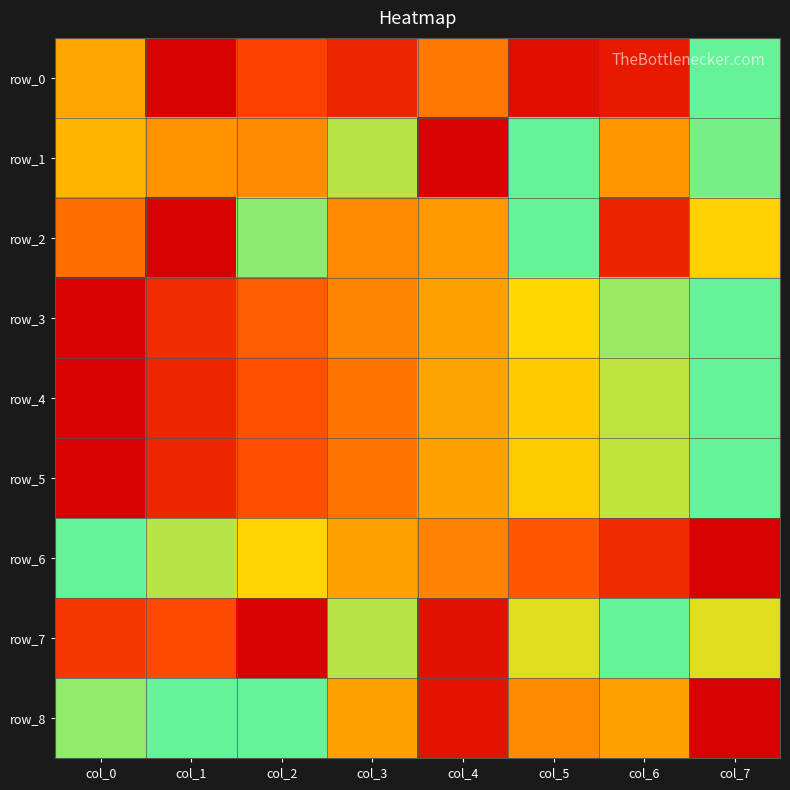

Reading right to left, list all the values displayed in this chart.

row_0: col_7=1.0	col_6=0.1	col_5=0.1	col_4=0.4	col_3=0.1	col_2=0.2	col_1=0.0	col_0=0.6
row_1: col_7=1.0	col_6=0.5	col_5=1.0	col_4=0.0	col_3=0.9	col_2=0.5	col_1=0.5	col_0=0.6
row_2: col_7=0.7	col_6=0.1	col_5=1.0	col_4=0.5	col_3=0.5	col_2=0.9	col_1=0.0	col_0=0.4
row_3: col_7=1.0	col_6=0.9	col_5=0.7	col_4=0.6	col_3=0.5	col_2=0.3	col_1=0.2	col_0=0.0
row_4: col_7=1.0	col_6=0.9	col_5=0.7	col_4=0.6	col_3=0.4	col_2=0.3	col_1=0.1	col_0=0.0
row_5: col_7=1.0	col_6=0.8	col_5=0.7	col_4=0.6	col_3=0.4	col_2=0.3	col_1=0.1	col_0=0.0
row_6: col_7=0.0	col_6=0.2	col_5=0.3	col_4=0.5	col_3=0.6	col_2=0.7	col_1=0.9	col_0=1.0
row_7: col_7=0.8	col_6=1.0	col_5=0.8	col_4=0.1	col_3=0.9	col_2=0.0	col_1=0.3	col_0=0.2
row_8: col_7=0.0	col_6=0.6	col_5=0.5	col_4=0.1	col_3=0.6	col_2=1.0	col_1=1.0	col_0=0.9